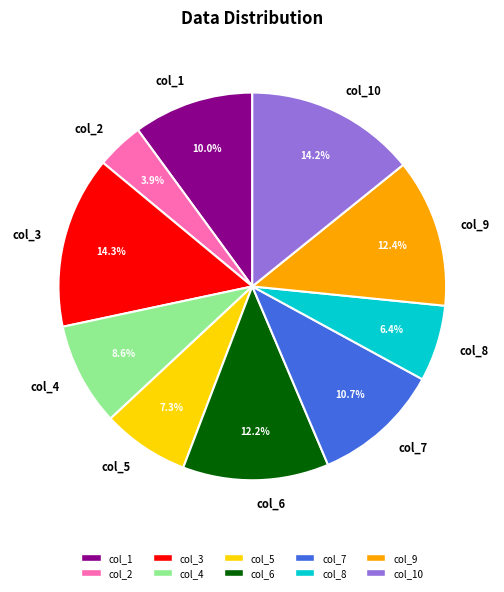

Which category has the smallest portion of the pie?

col_2